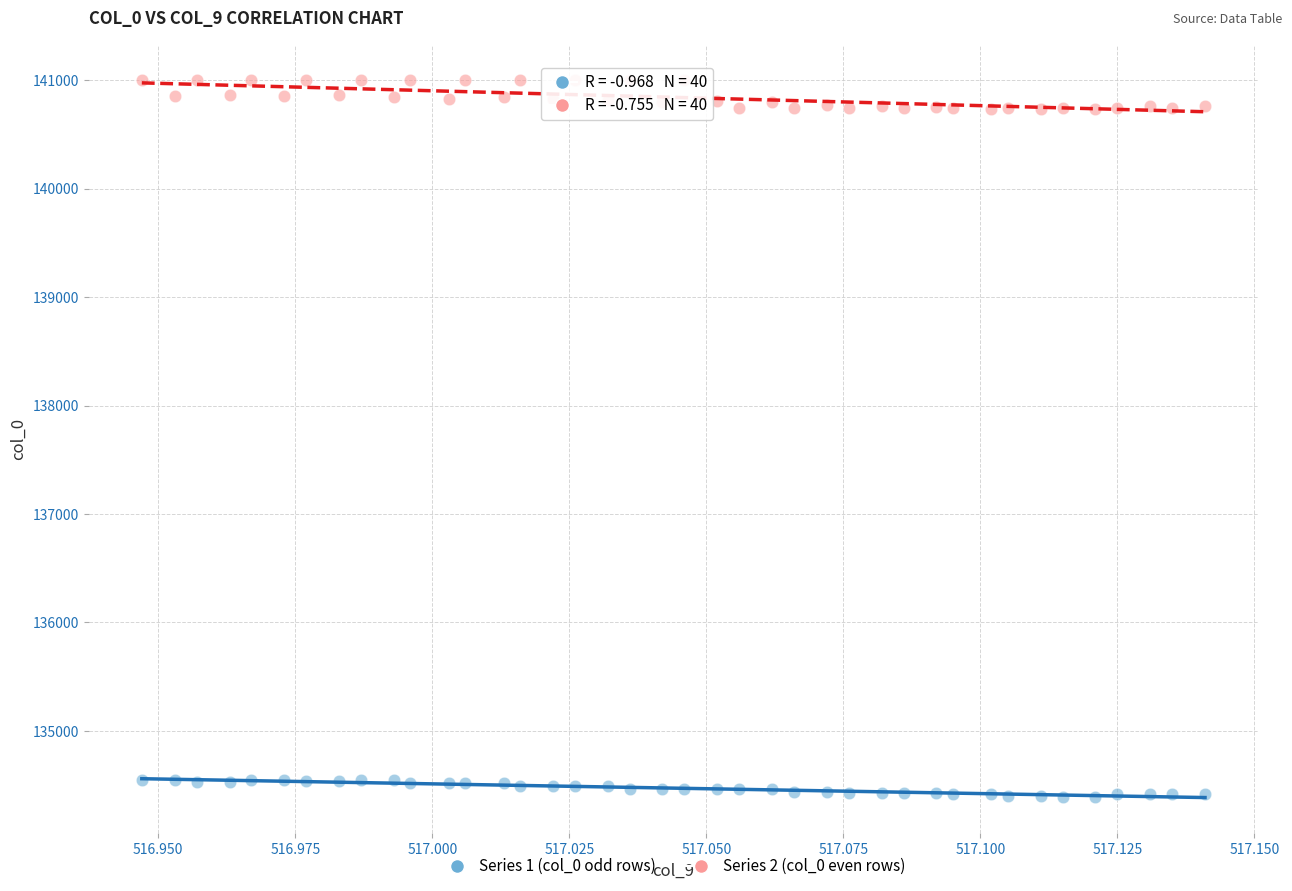

What are all the series names shown in the legend?

Series 1 (col_0 odd rows), Series 2 (col_0 even rows)